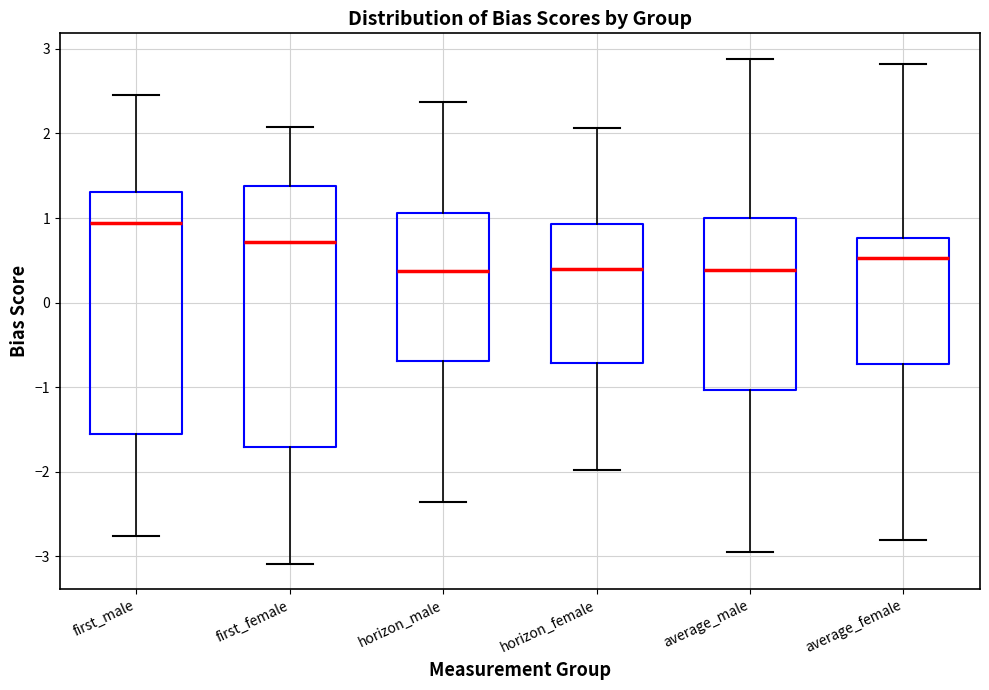

Comparing the boxes themselves (not the whiskers), which one is the tallest?

first_female